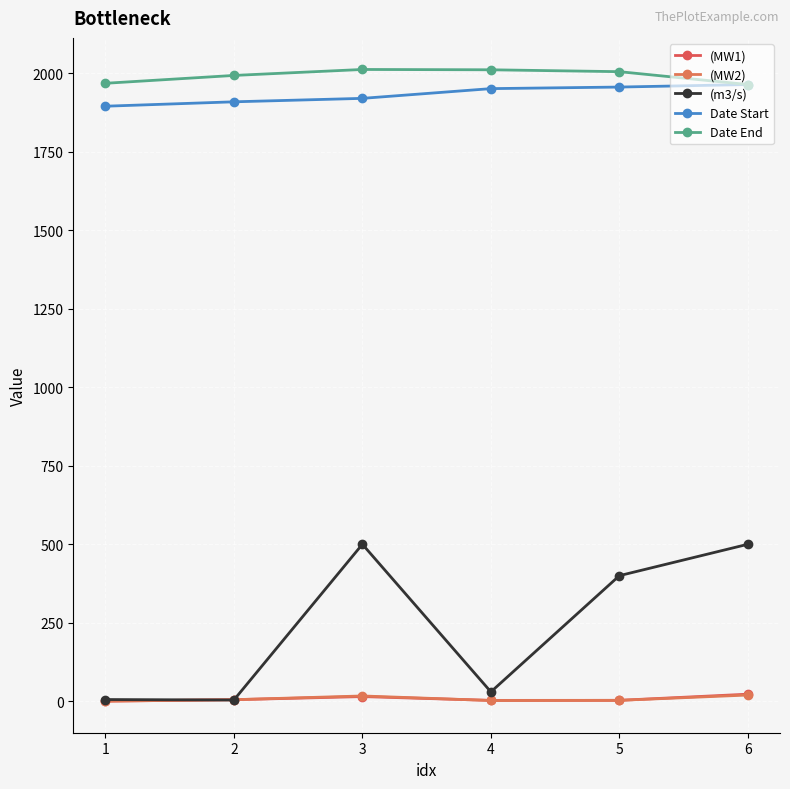

At which category is the sum across all series the highest?

6